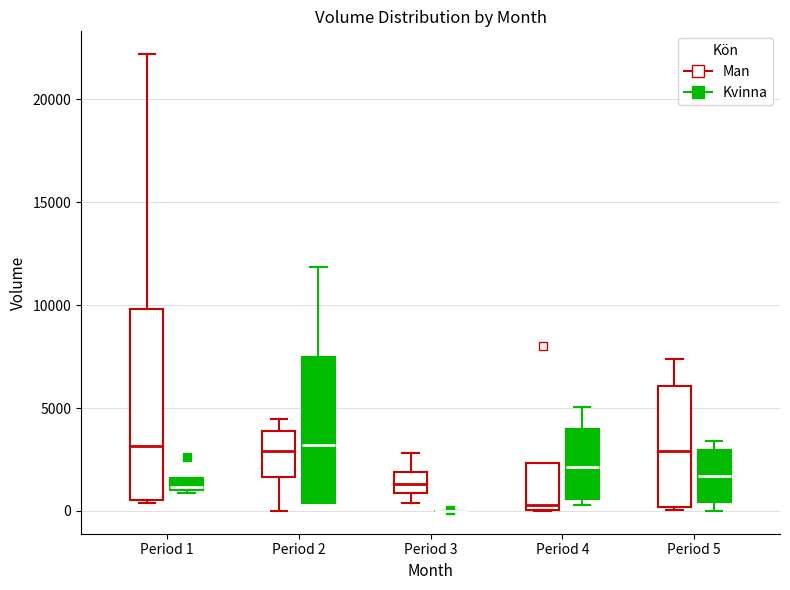

Where is the lower edge of the box for Period 1 (Kvinna) on the y-axis? The values are not printed on the chart, so give them approximately, as read against the axis.

1000